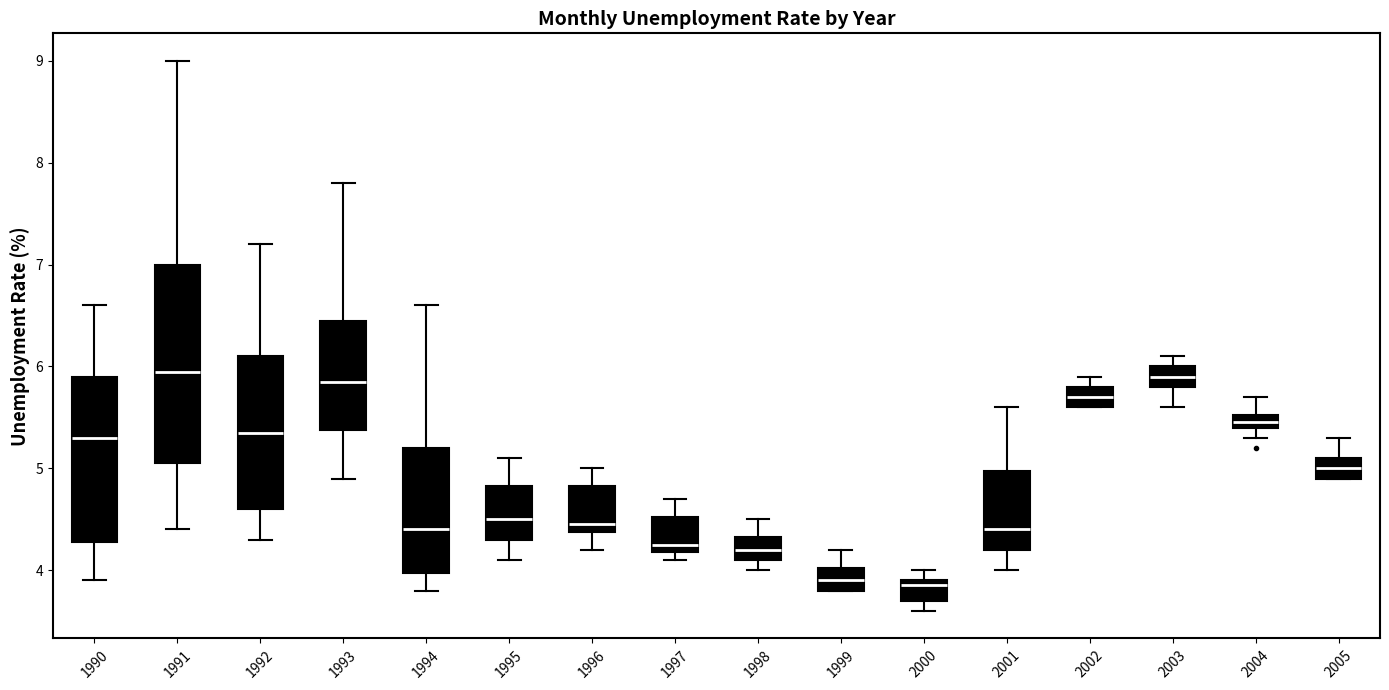

Where does the upper whisker of the box at x = 2004 end on the y-axis? The values are not printed on the chart, so give them approximately, as read against the axis.

5.7